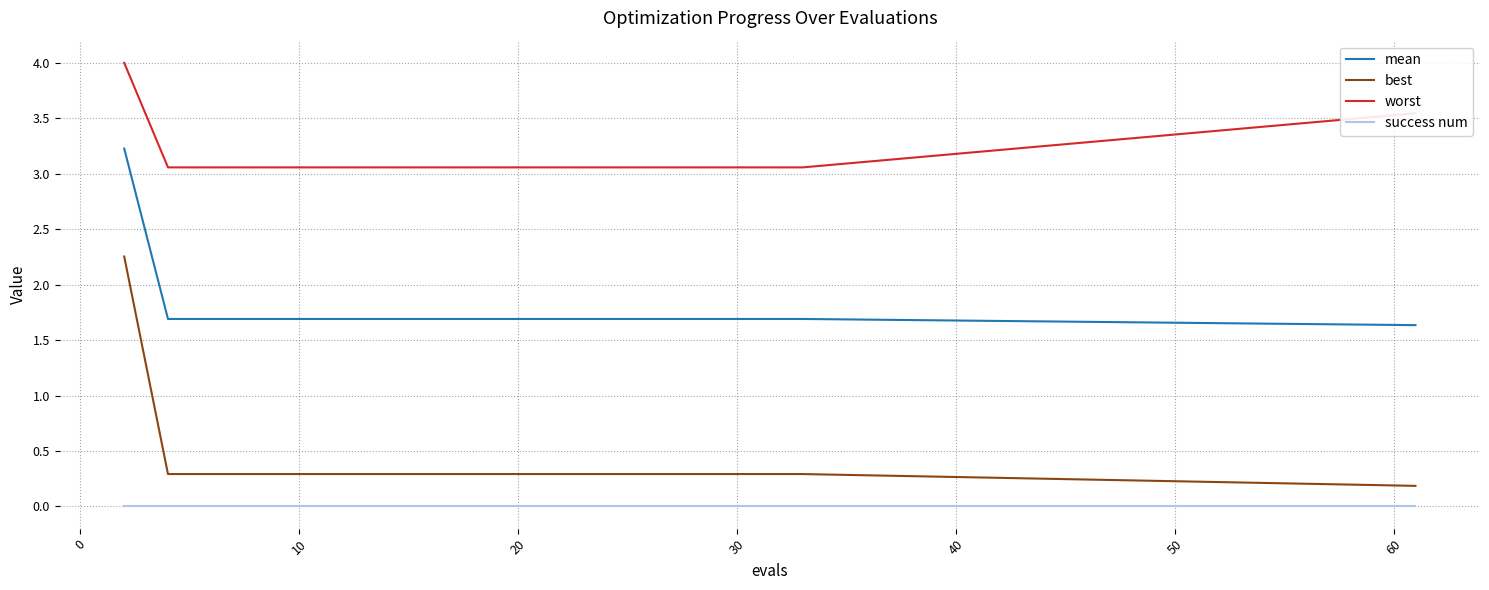

List the series in order of their peak value, lowest first.

success num, best, mean, worst